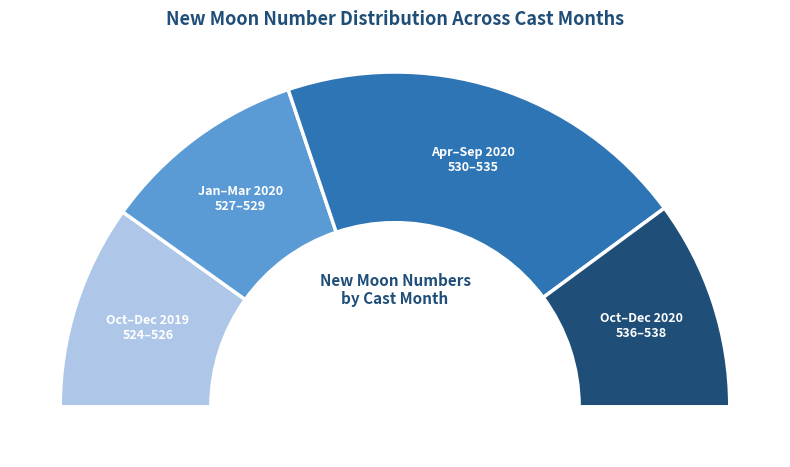

Does 6 account for over 50% of the chart?

No